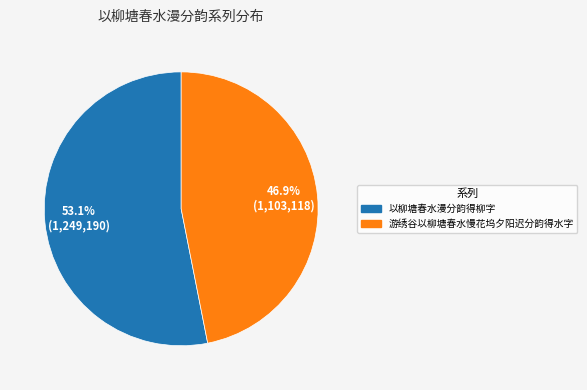

What is the smallest slice in the pie chart?

游绣谷以柳塘春水慢花坞夕阳迟分韵得水字